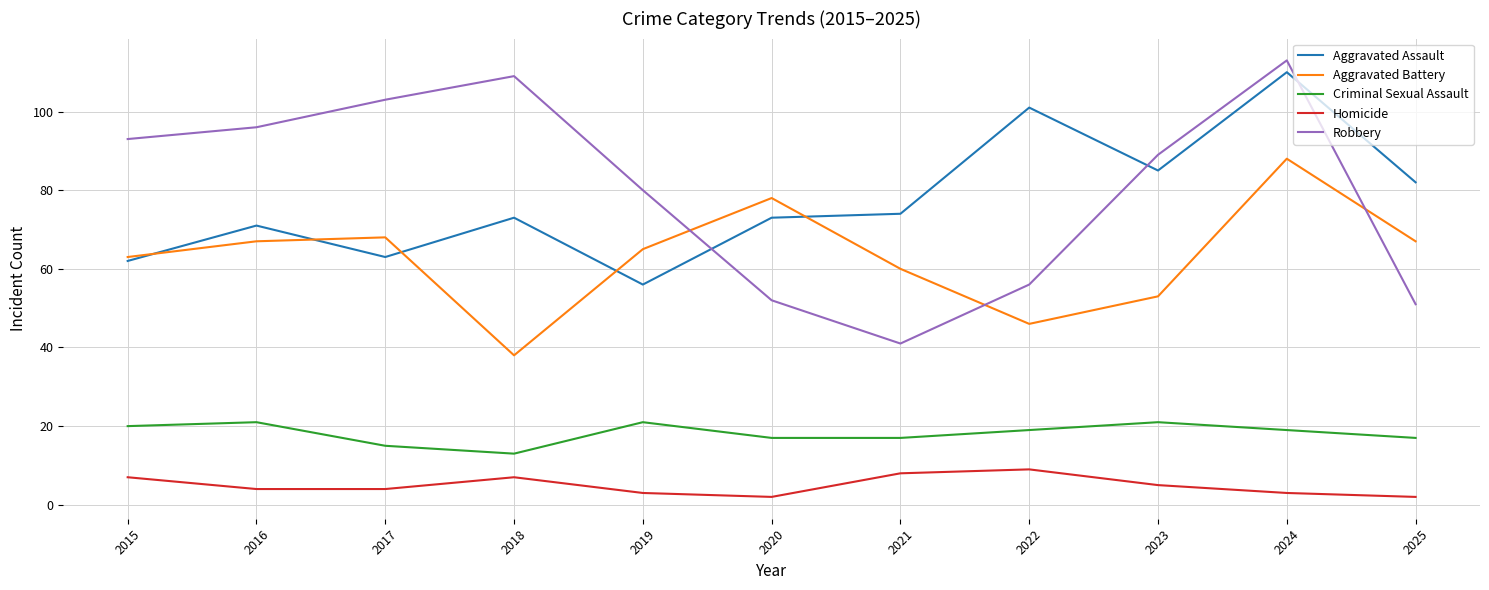

Which series has the largest range (max minus min)?

Robbery